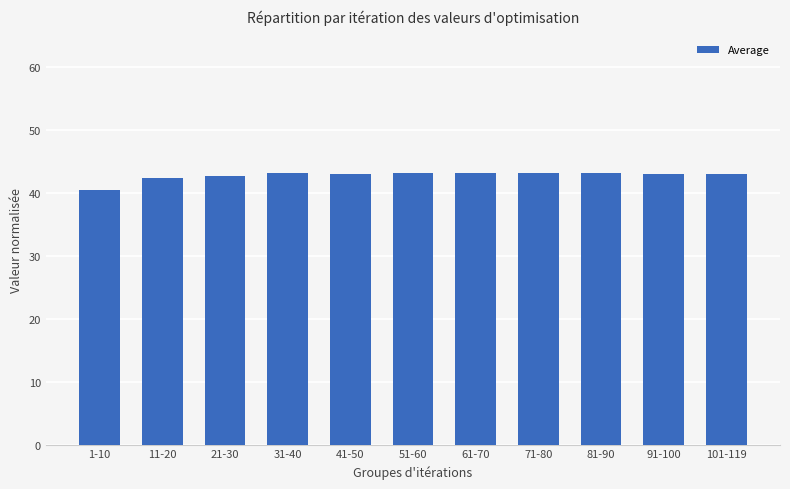

What is the label of the 9th bar from the left?

81-90